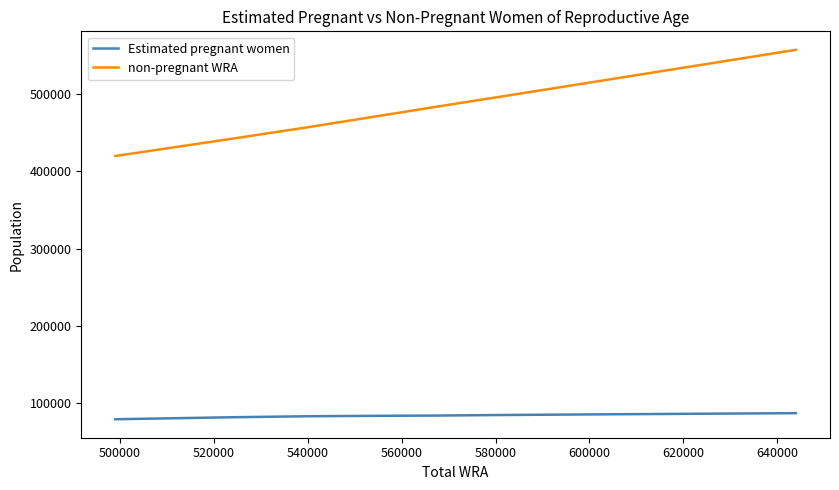

Which series has the largest total across all categories?

non-pregnant WRA